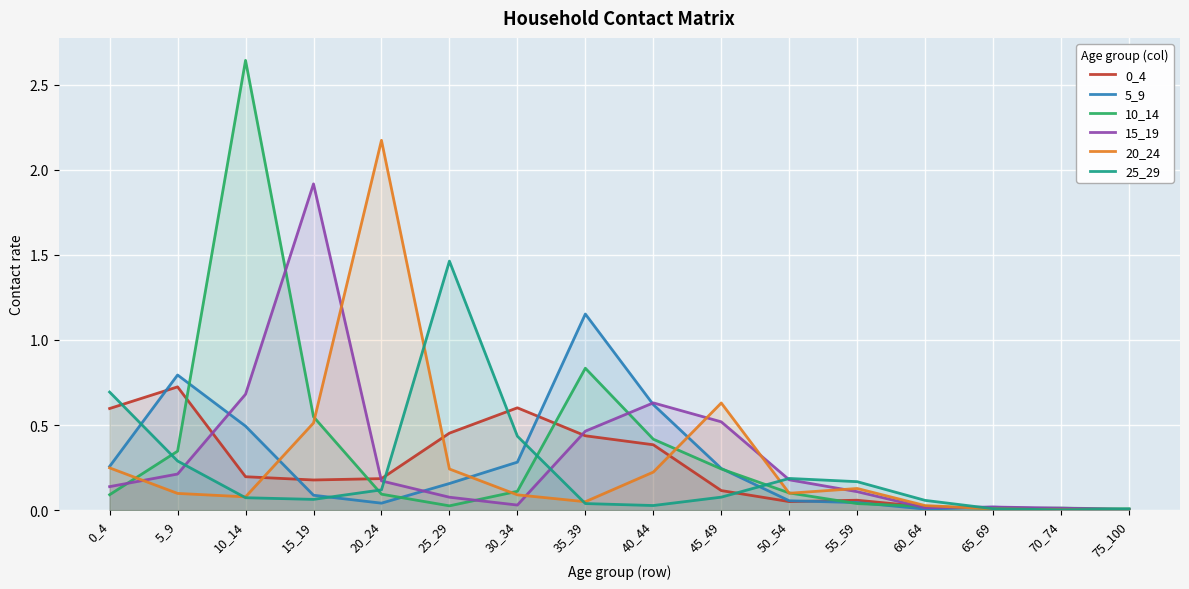

At which label does 20_24 reach its minimum?

75_100